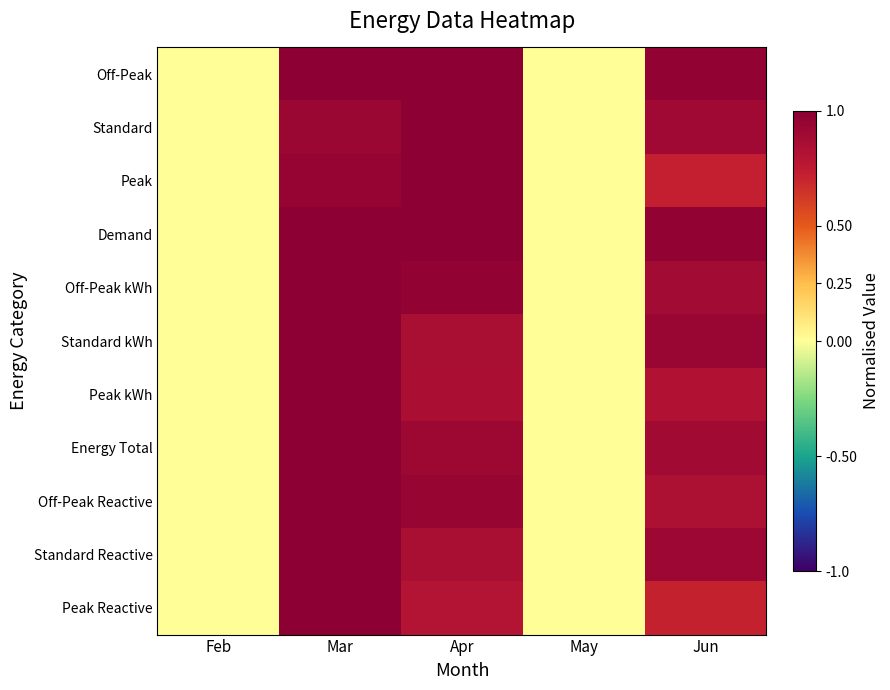

Which has a higher value, May or Mar?

Mar